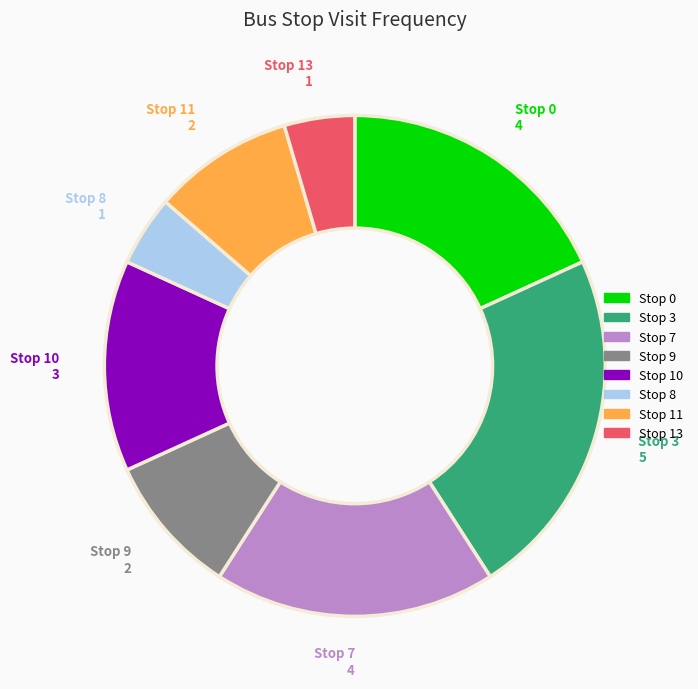

What is the ratio of the value at Stop 10 to the value at Stop 8?

3.0